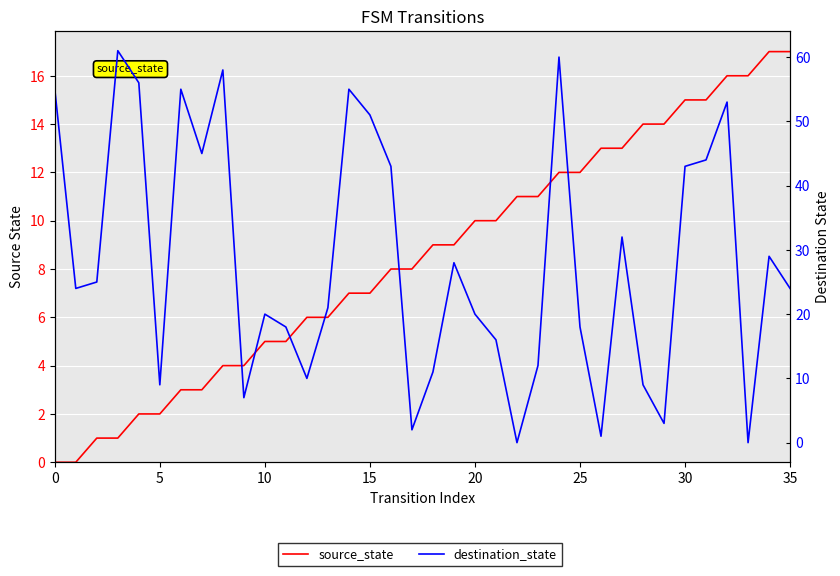

How many values in destination_state are above zero?

34